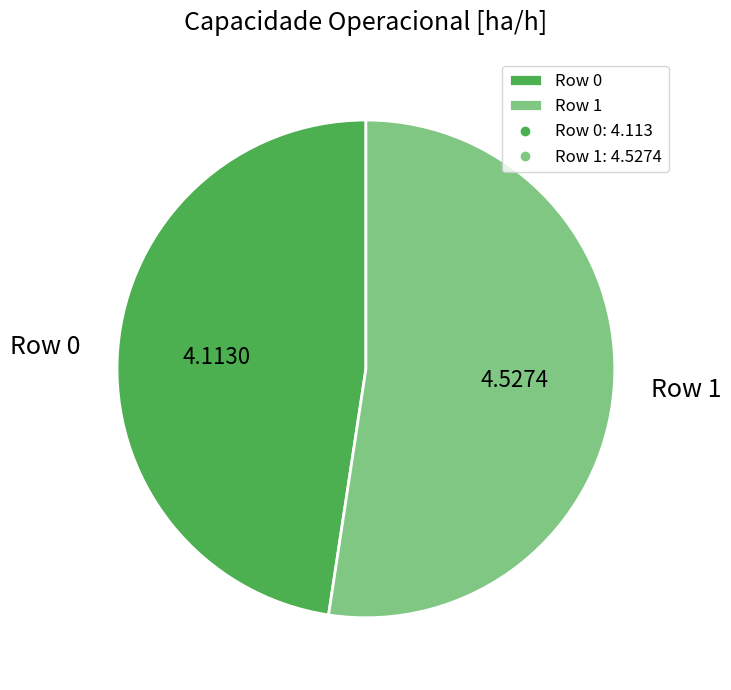

Which slice represents more than half of the pie?

Row 1